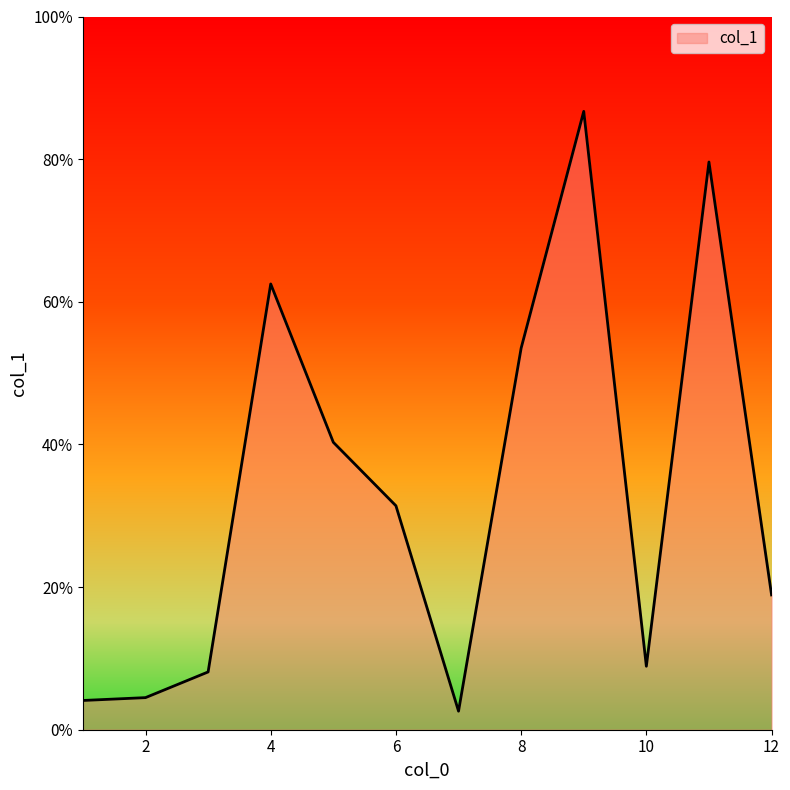

What is the difference between the maximum and minimum values?

84.1